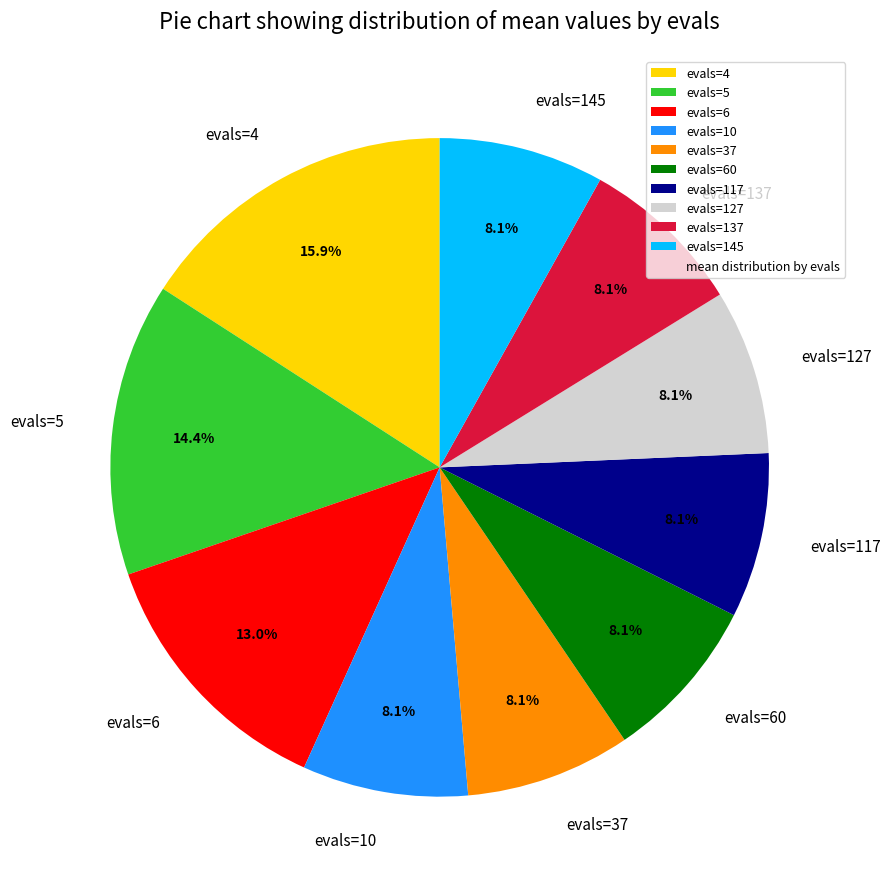

Does any single category account for the majority?

No